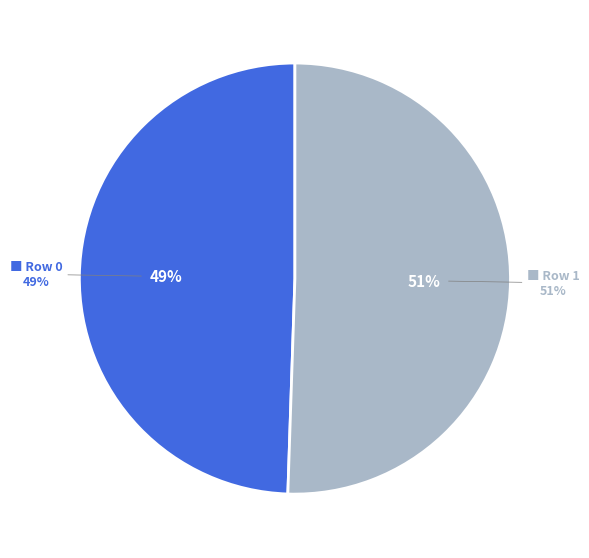

What percentage do Row 1 and Row 0 together represent?

100.0%